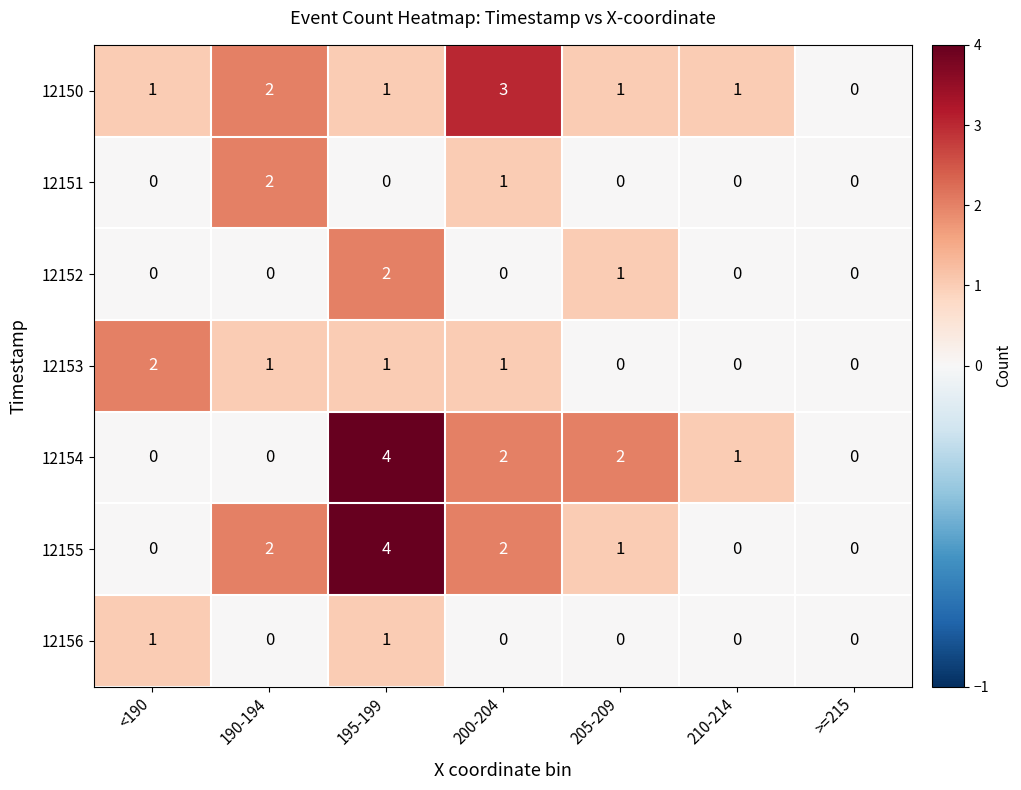

What is the difference between the maximum and minimum values in the 12154 series?

4